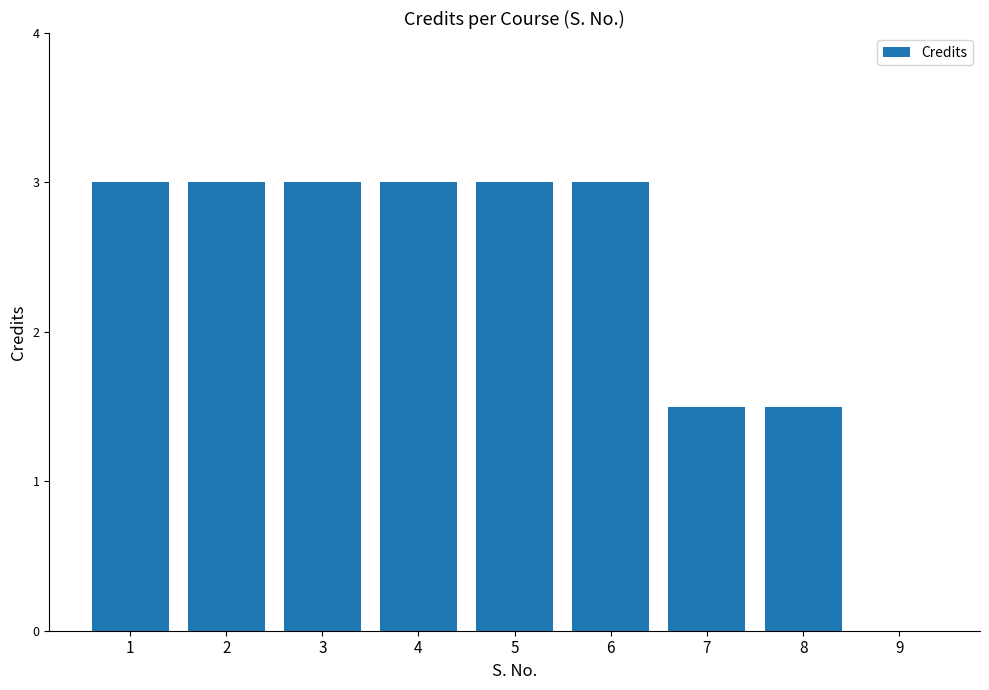

What is the sum of all values?

21.0